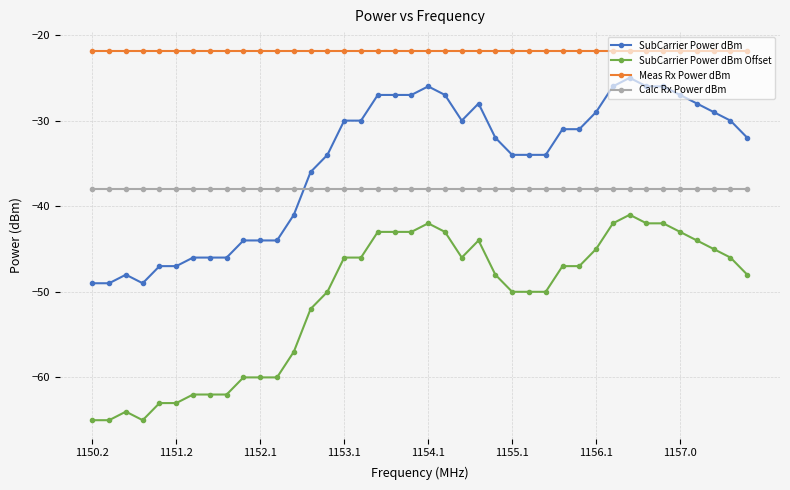

Rank the series by their maximum value, from lowest to highest.

SubCarrier Power dBm Offset, Calc Rx Power dBm, SubCarrier Power dBm, Meas Rx Power dBm